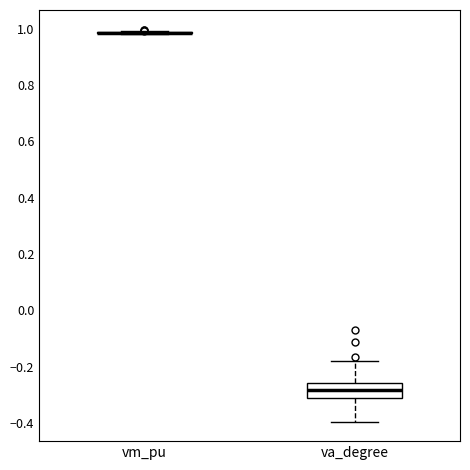

Reading left to right, read every box against the y-axis: the position of its median line, the range the box covers, and the ends of its whiskers. The values are not printed on the chart, so give them approximately, as read against the axis.

vm_pu: box collapsed to a line at 0.98, whiskers 0.98 to 1.00
va_degree: median -0.28, box -0.32 to -0.26, whiskers -0.40 to -0.18